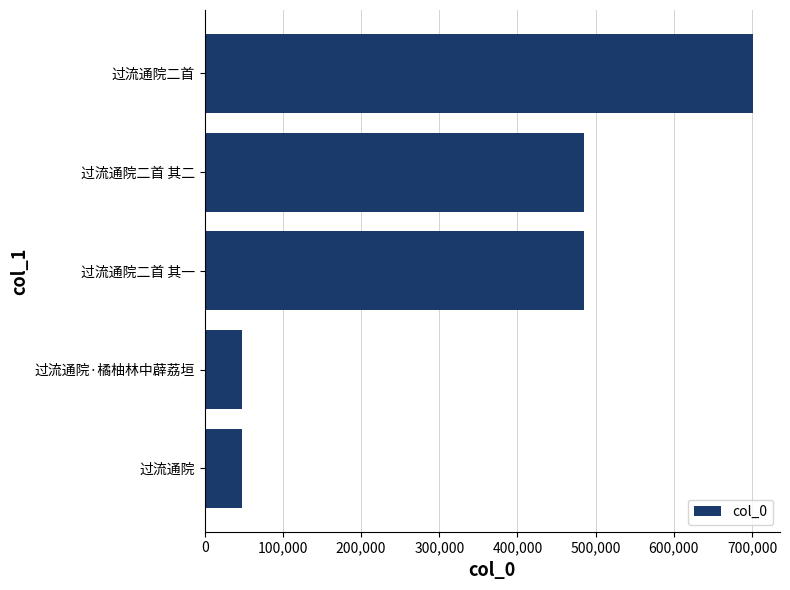

Does the chart contain any negative values?

No